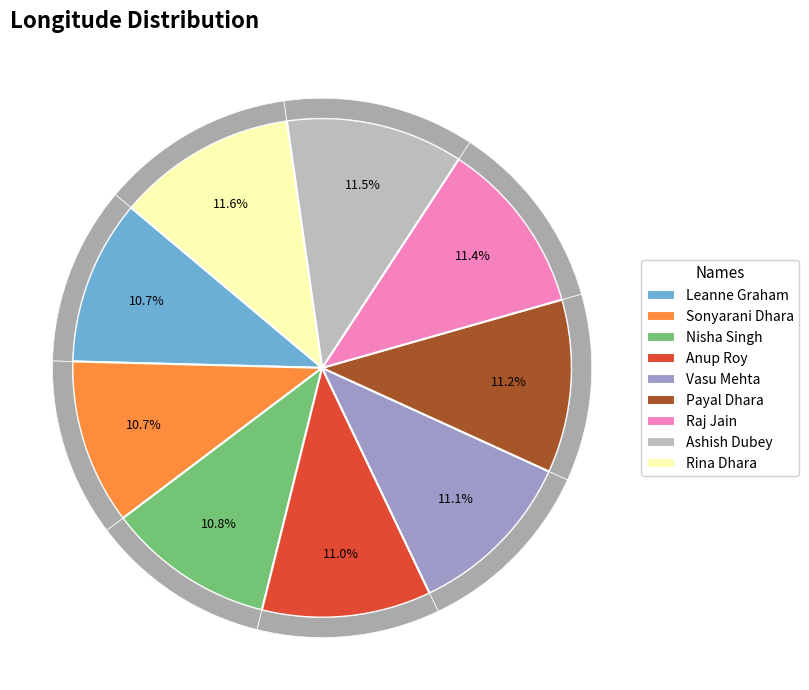

What is the total percentage of Sonyarani Dhara and Anup Roy?

21.7%